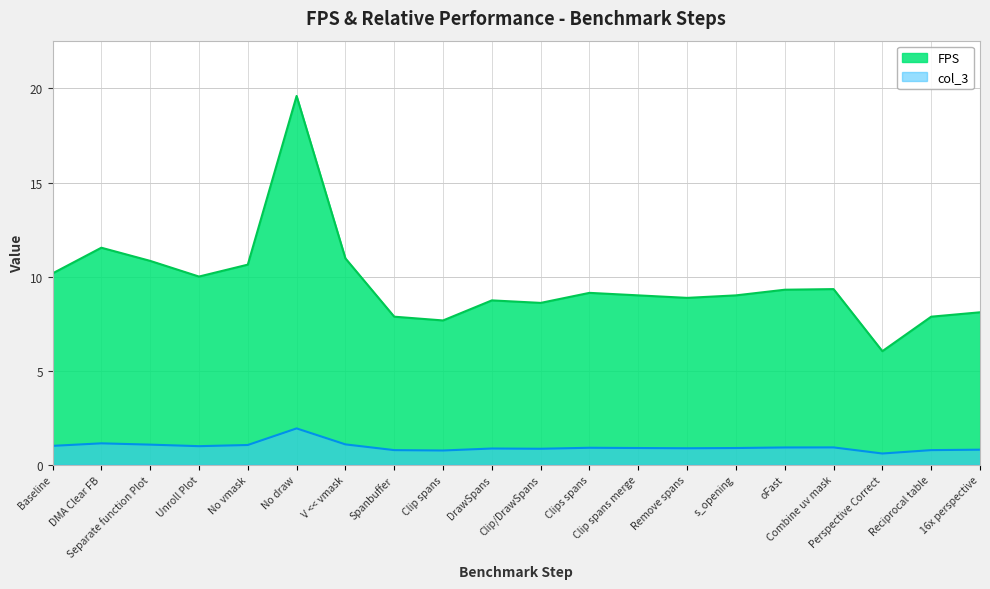

Reading left to right, list all the values displayed in this chart.

FPS: 10.2	11.5	10.8	10.0	10.6	19.6	11.0	7.9	7.7	8.7	8.6	9.1	9.0	8.9	9.0	9.3	9.3	6.0	7.9	8.1
col_3: 1.0	1.1	1.1	1.0	1.0	1.9	1.1	0.8	0.8	0.9	0.8	0.9	0.9	0.9	0.9	0.9	0.9	0.6	0.8	0.8